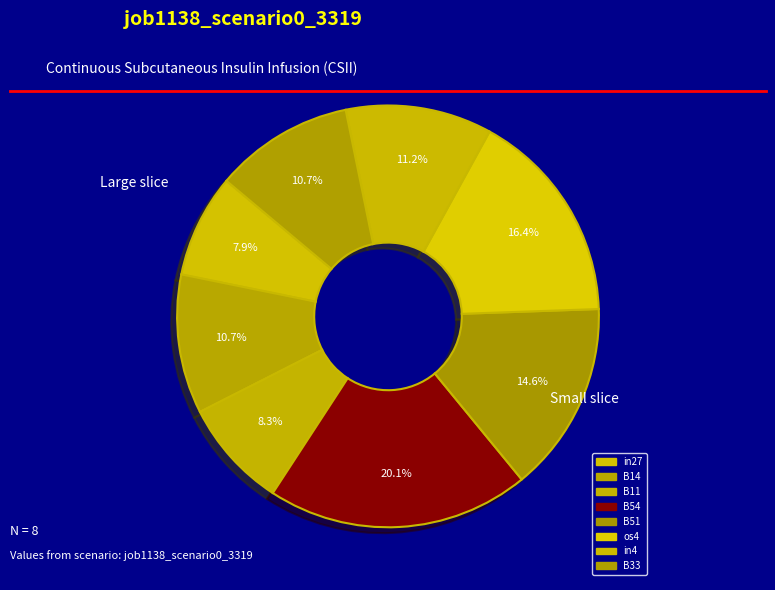

How much of the chart is everything except B14?

89.3%